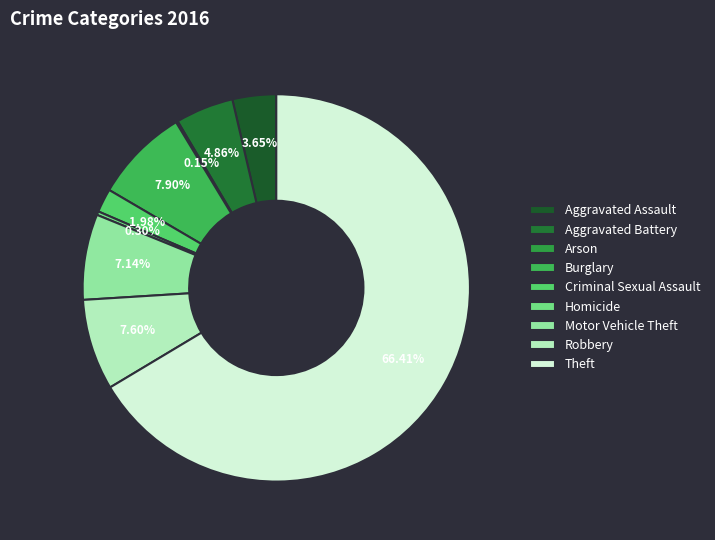

Is there any slice that represents more than half of the pie?

Yes